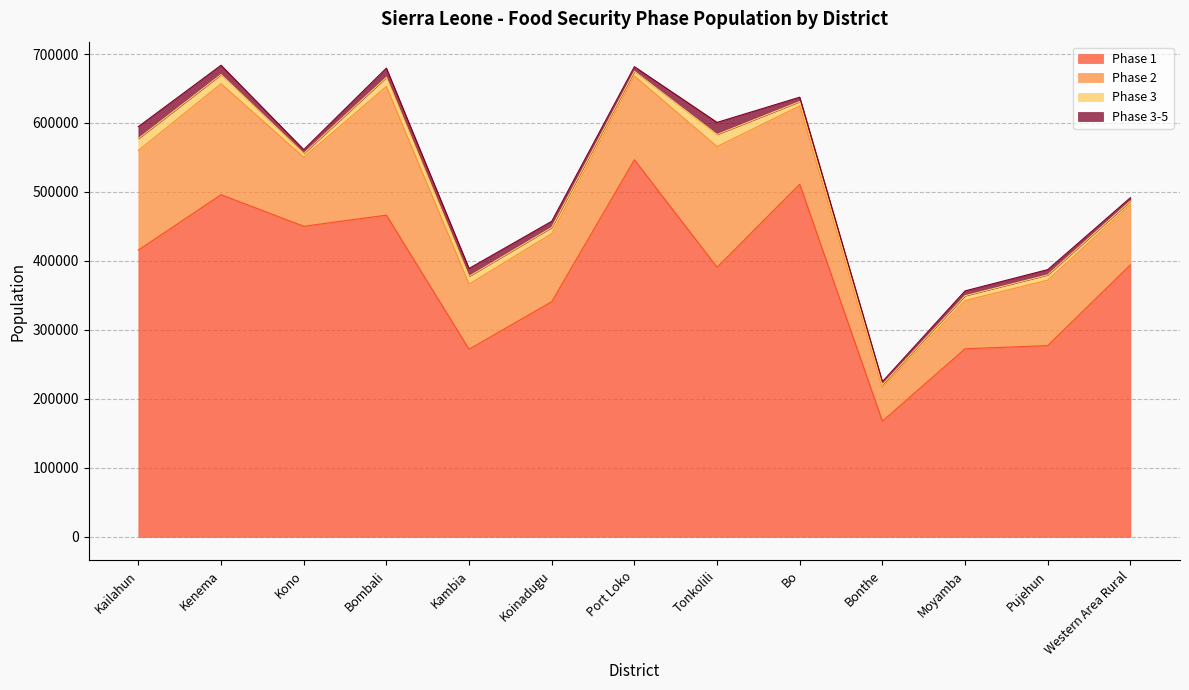

The phase2 series shows 94956 at Pujehun. True or false?

True